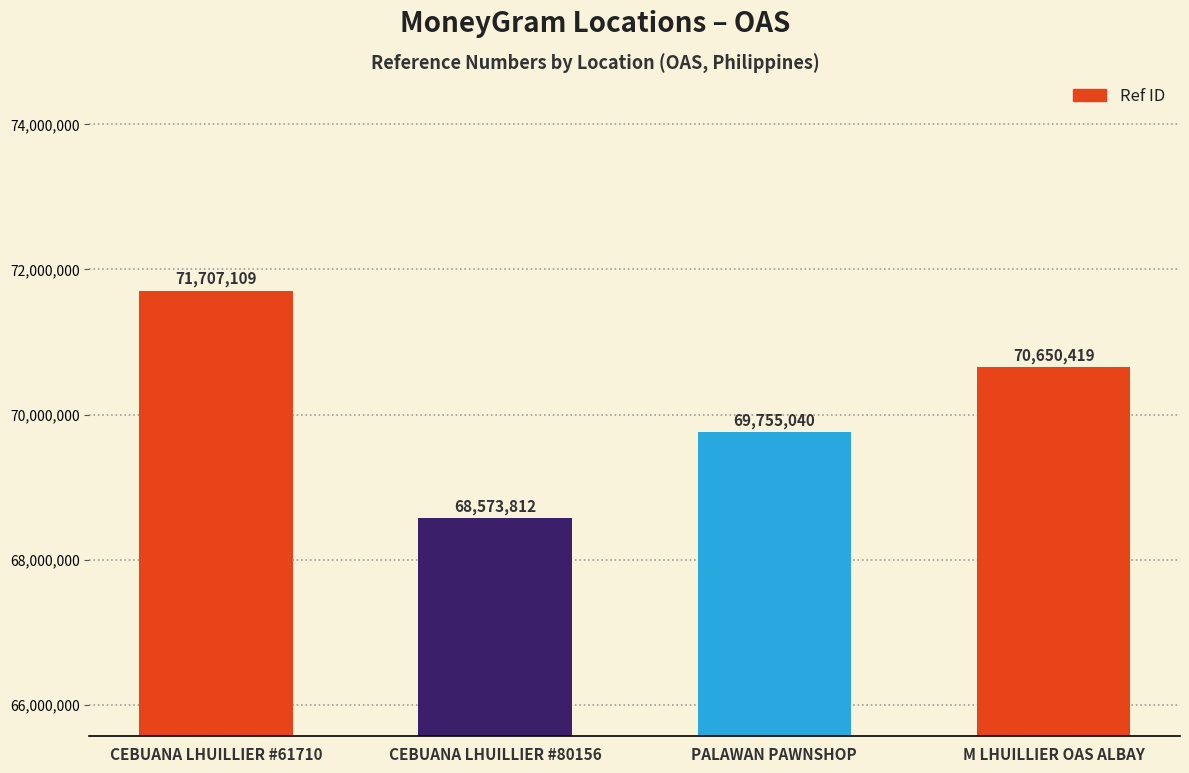

Are the bars grouped side by side (vs. stacked)?

No